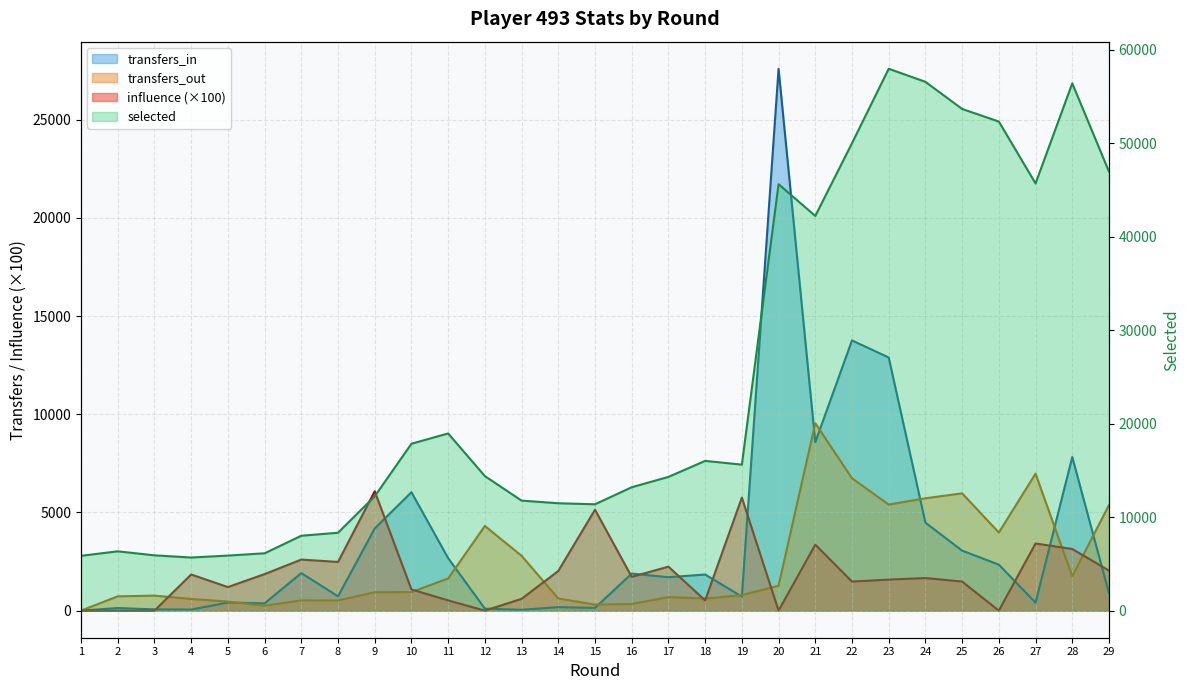

Between 23 and 1, which is larger?

23